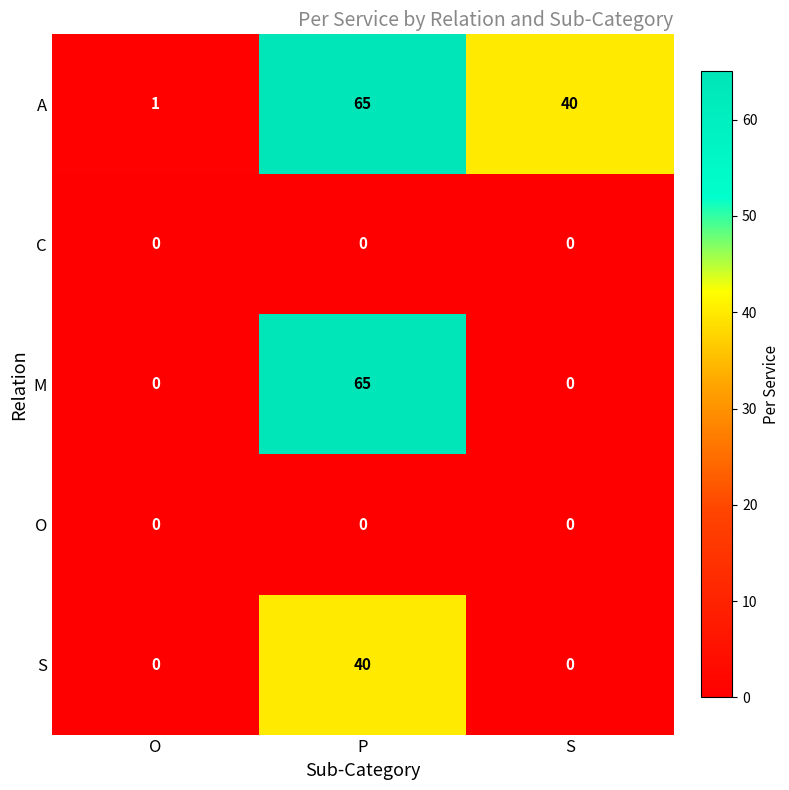

What is the total value across all series at P?

170